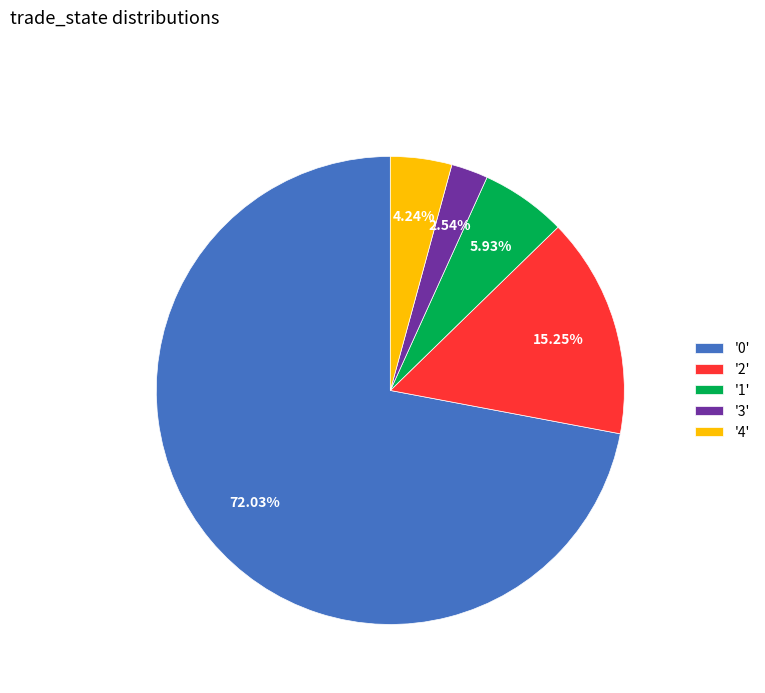

Count the number of slices in the pie.

5